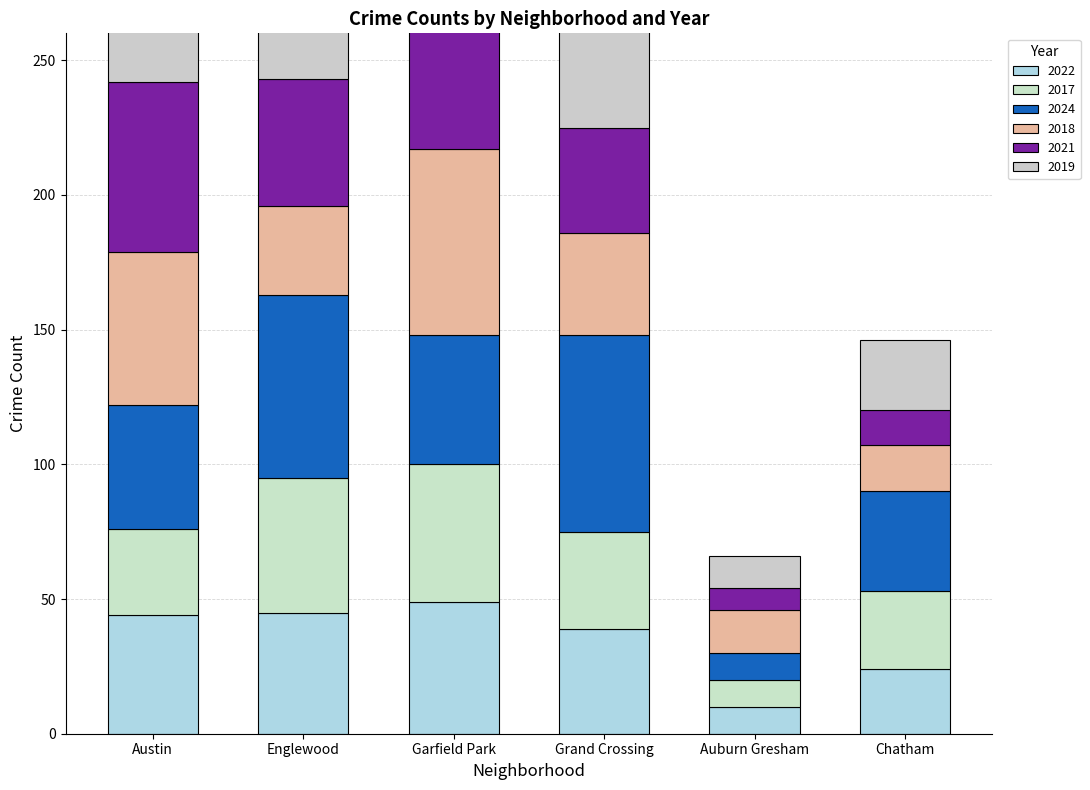

What is the difference between the 2021 values at Englewood and Grand Crossing?

8